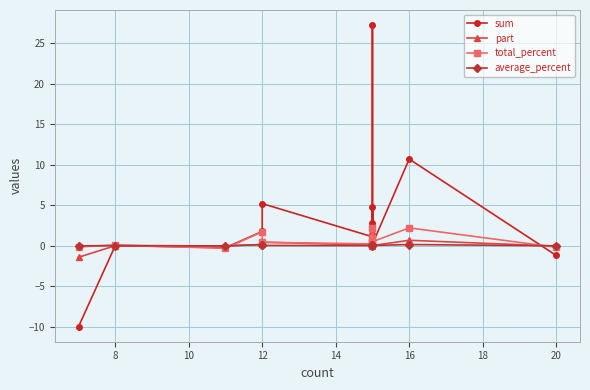

What is the difference between the maximum and minimum values in the sum series?

37.2